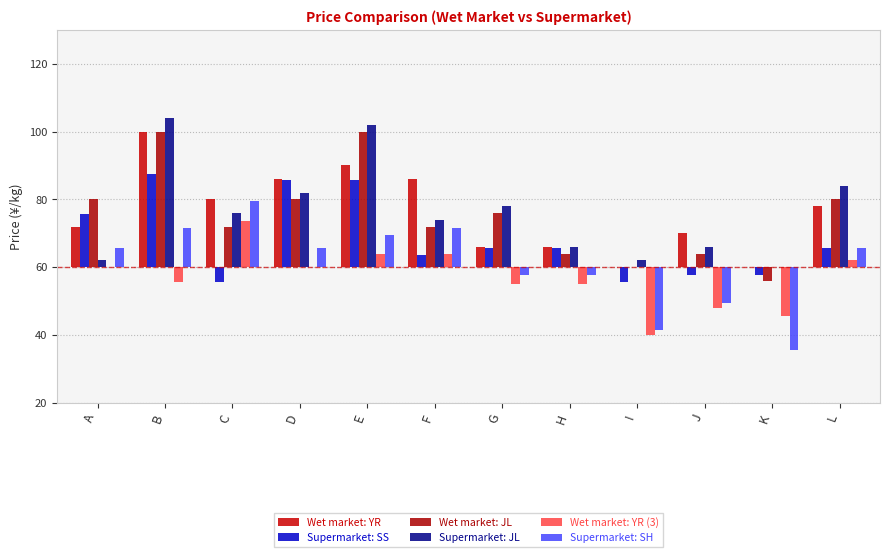

Between L and G, which is larger?

L